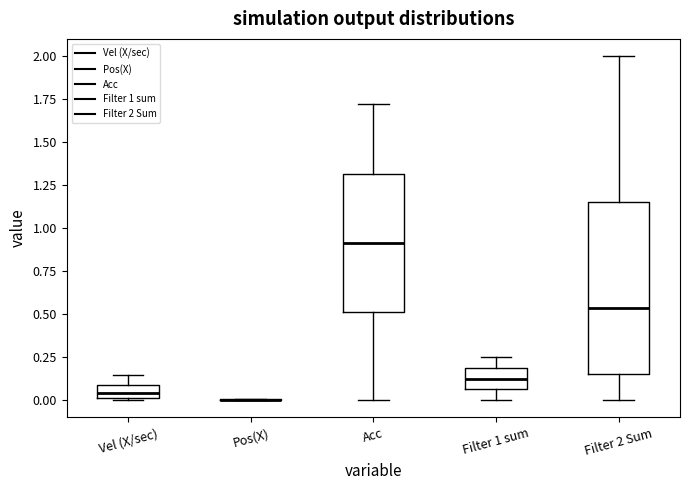

Where is the lower edge of the box for Filter 1 sum on the y-axis? The values are not printed on the chart, so give them approximately, as read against the axis.

0.05